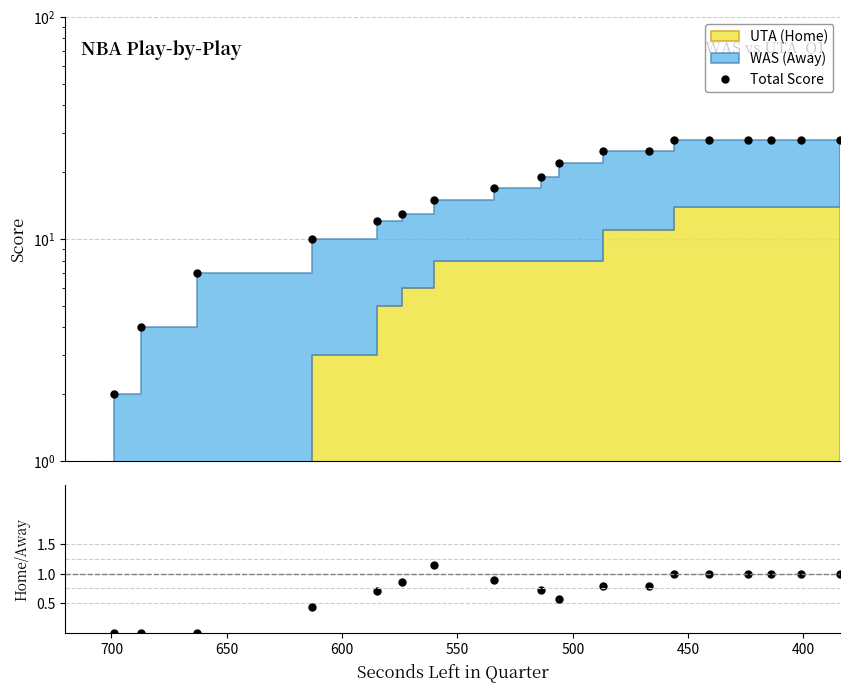

True or false: Home/Away and Total Score cross at least once.

False